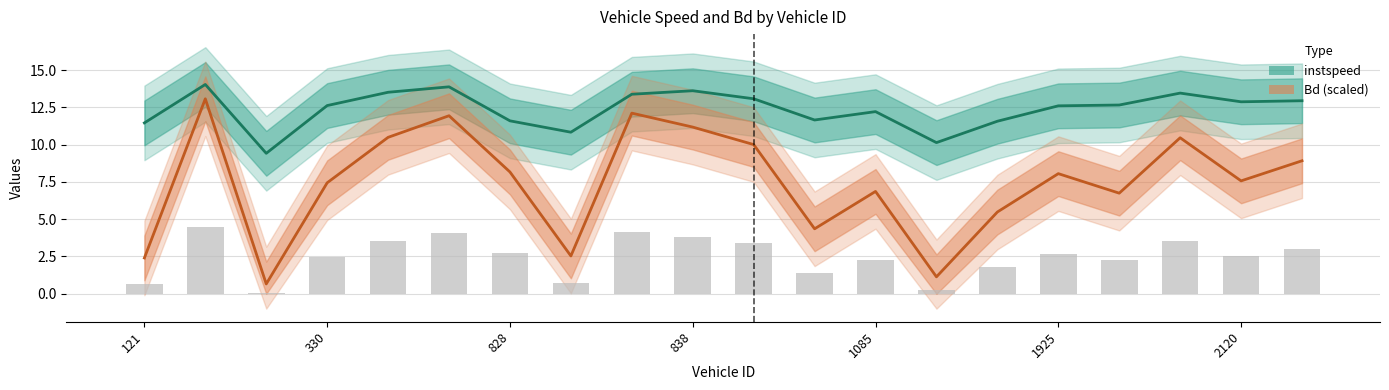

Where is Bd (scaled ×14) nearest to the value 6?

14